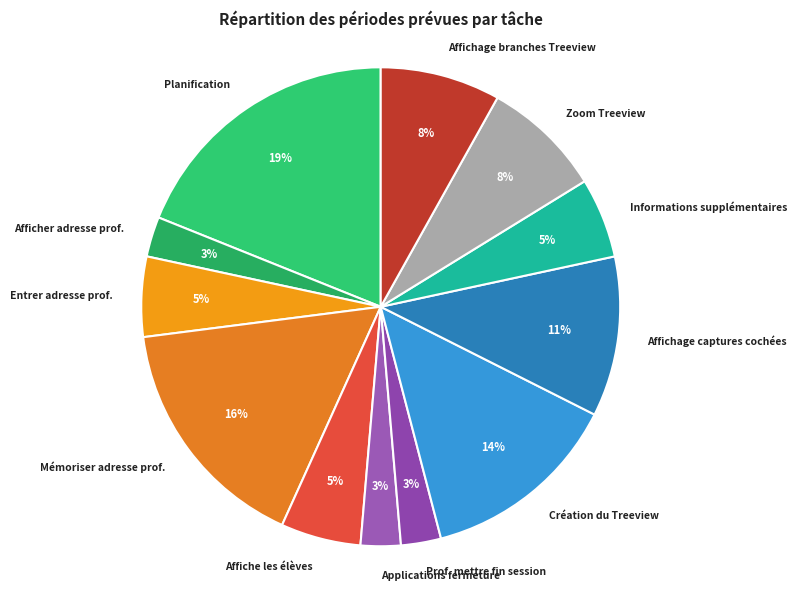

To the nearest percent, what portion does Planification represent?

19%